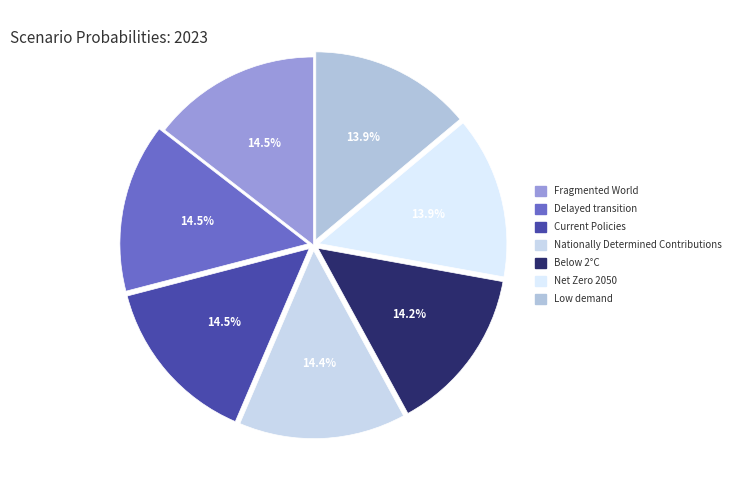

Is there any slice that represents more than half of the pie?

No